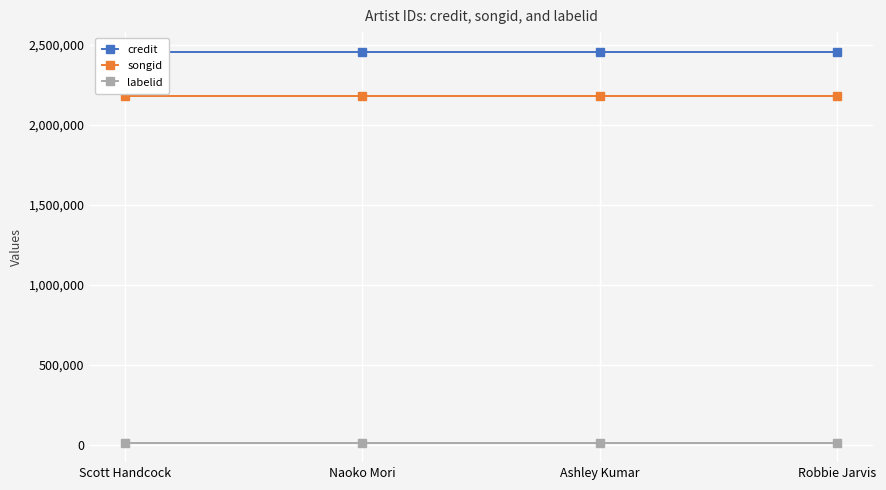

Between Robbie Jarvis and Naoko Mori, which is larger?

Robbie Jarvis